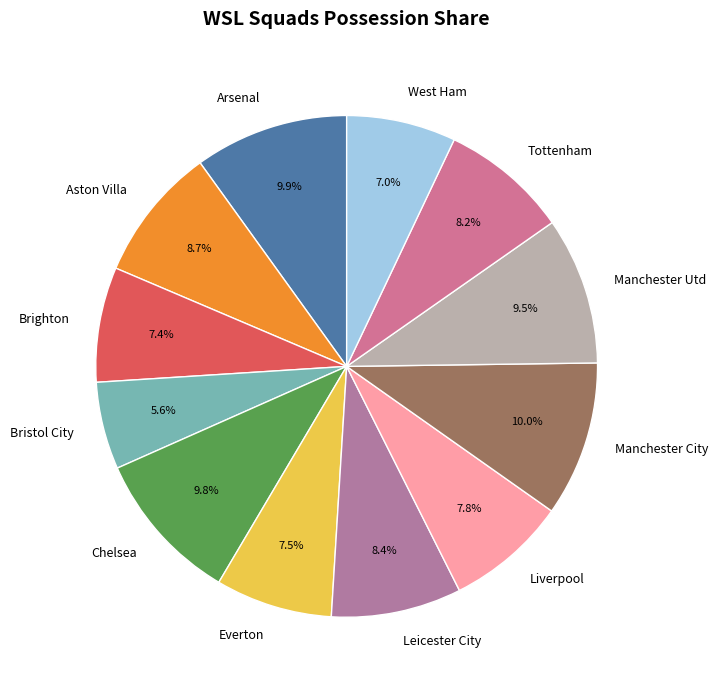

To the nearest percent, what percentage of the pie is Bristol City?

6%